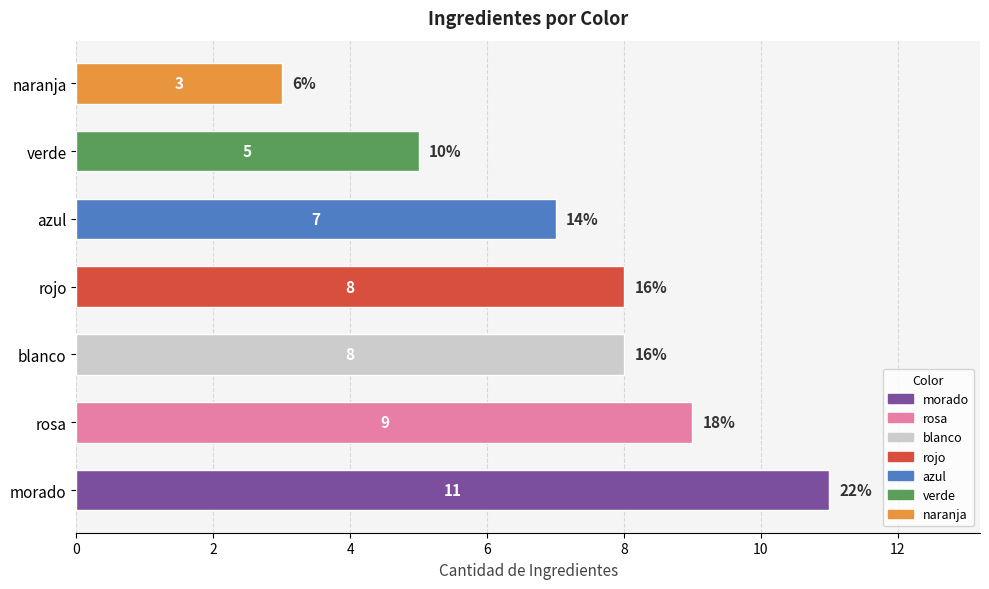

True or false: the data shows 3 at blanco.

False